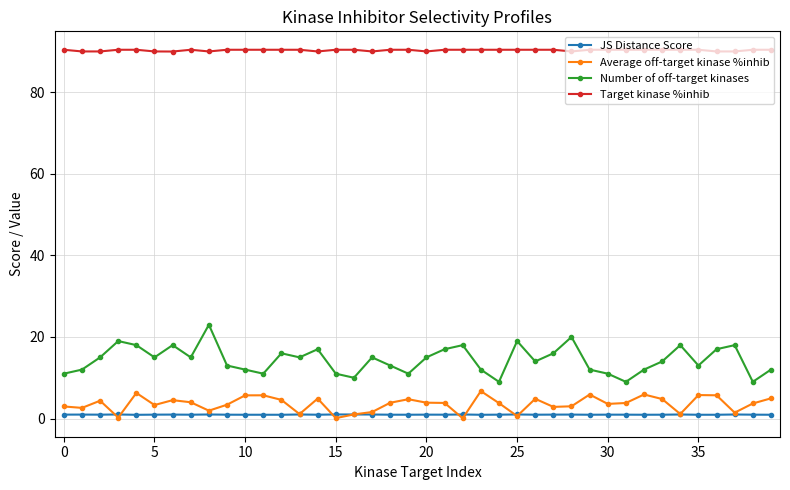

True or false: Target kinase %inhib and Number of off-target kinases intersect in this chart.

False